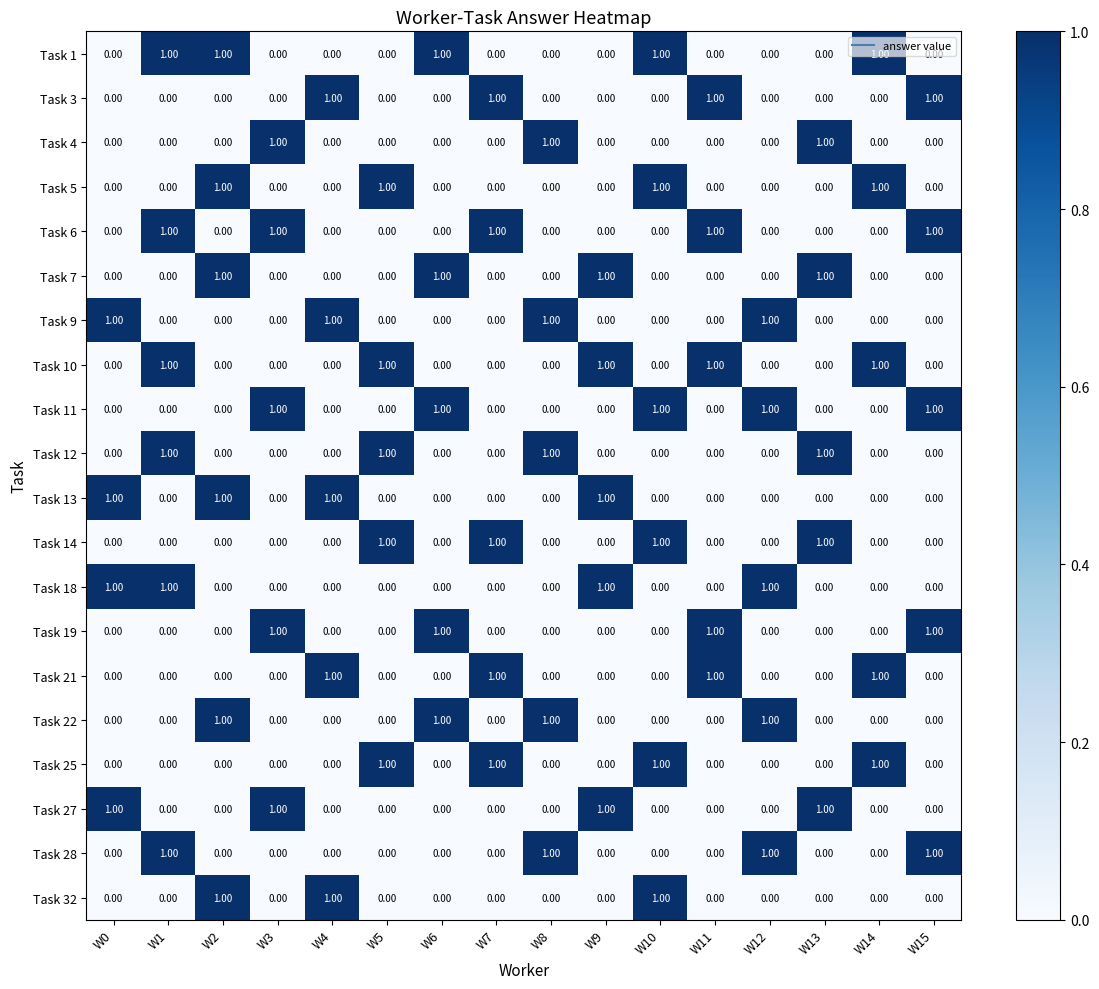

What is the total value across all series at W7?

5